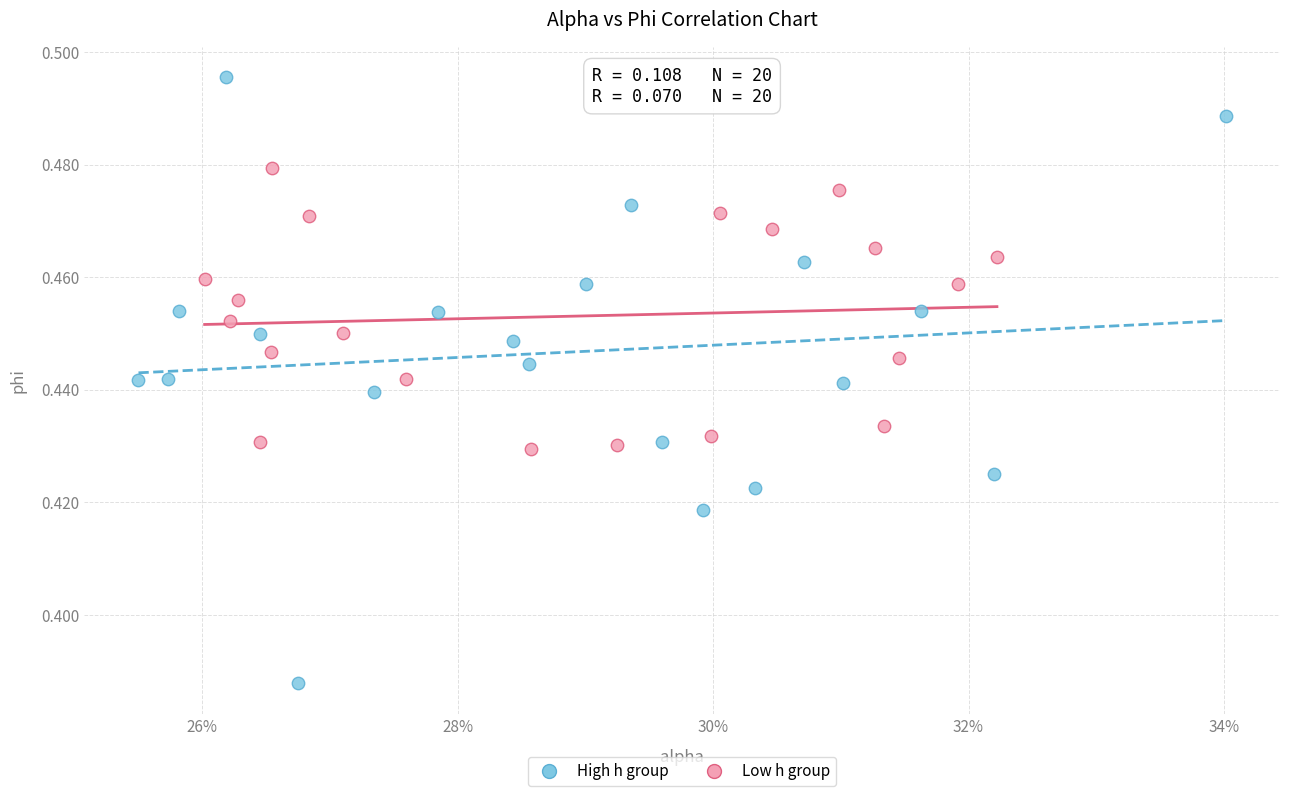

Which series has the largest Y range (max minus min)?

High h group